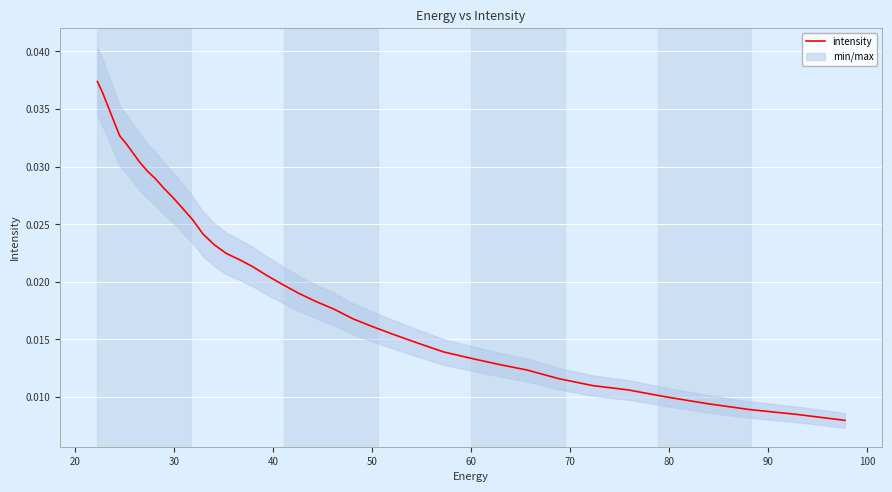

The chart shows a value of 0.0 at 80. True or false?

False